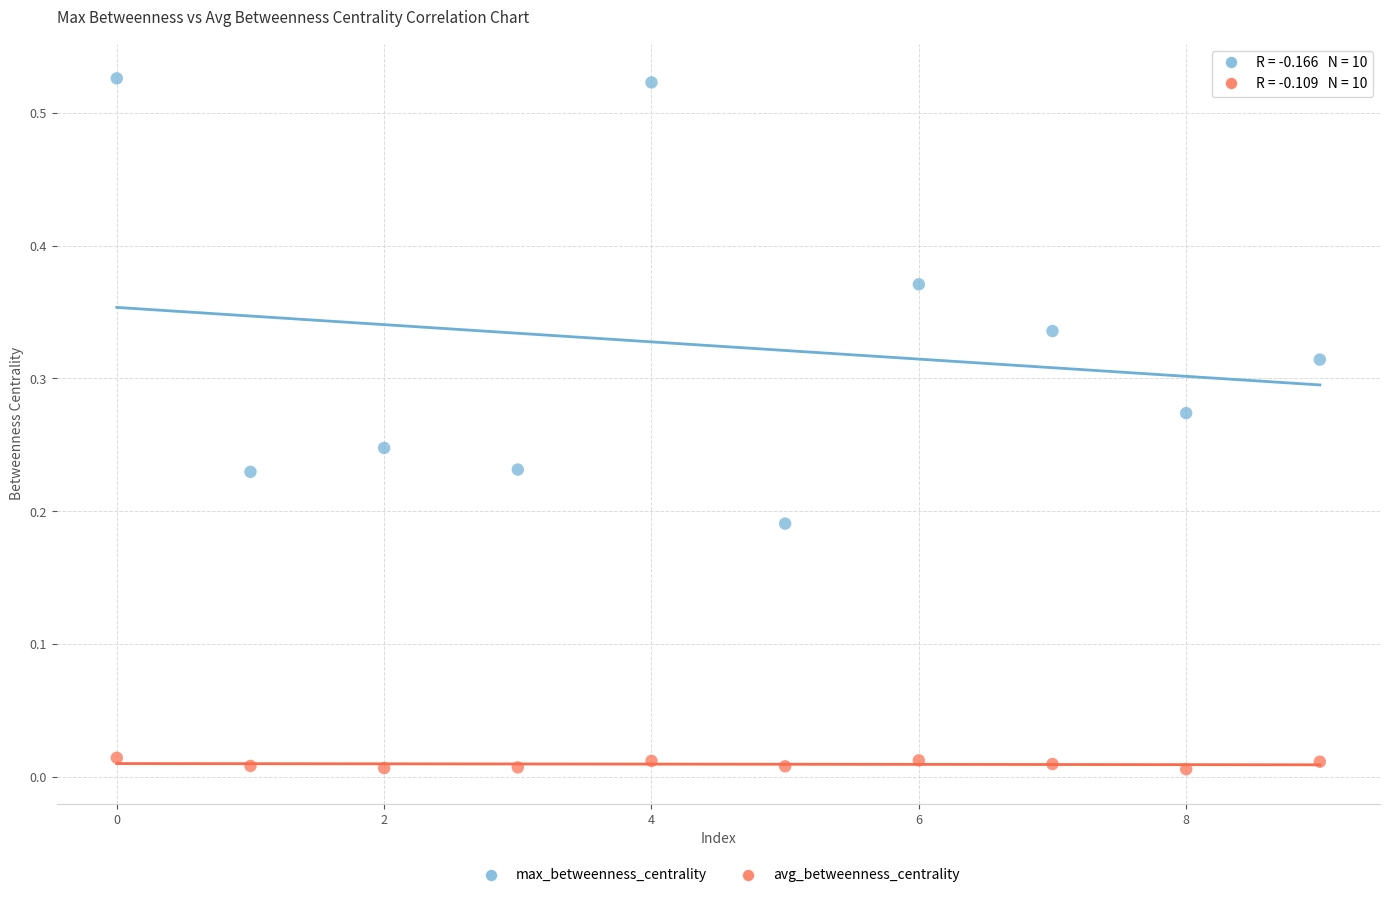

Which series contains the lowest Y value?

avg_betweenness_centrality